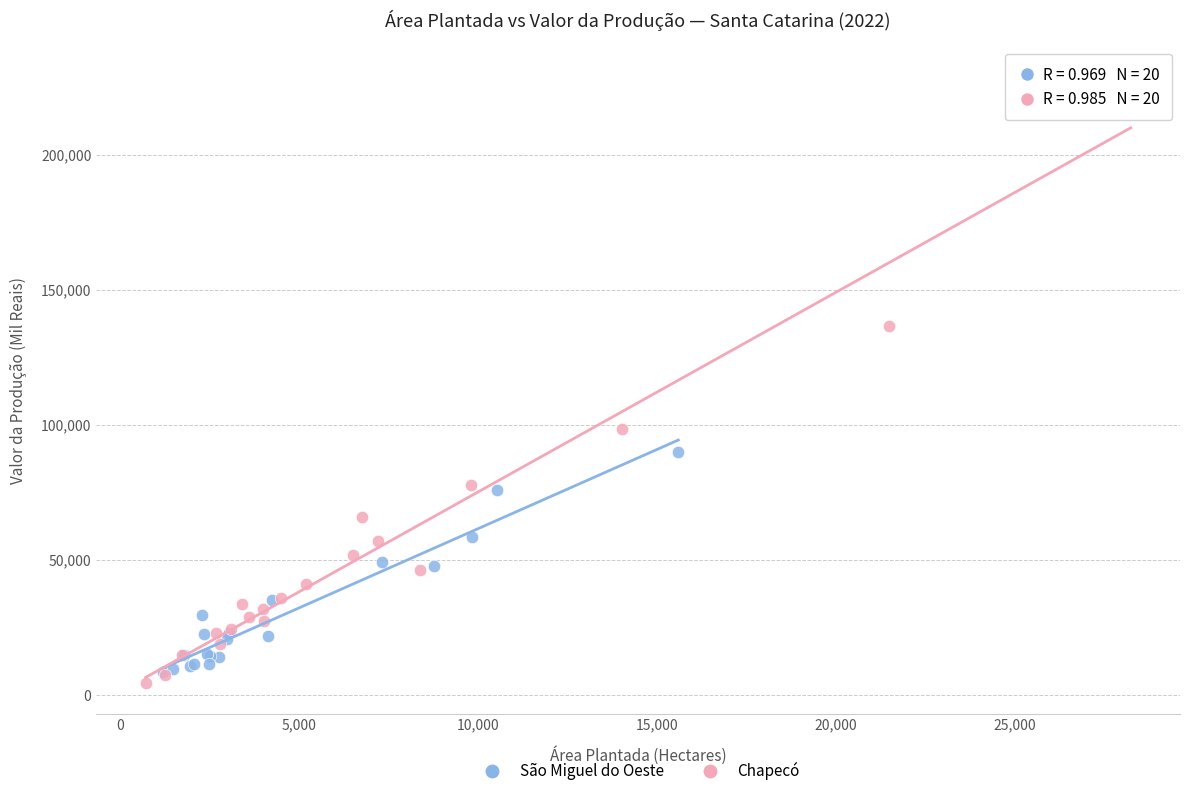

Which series contains the highest Y value?

Chapecó